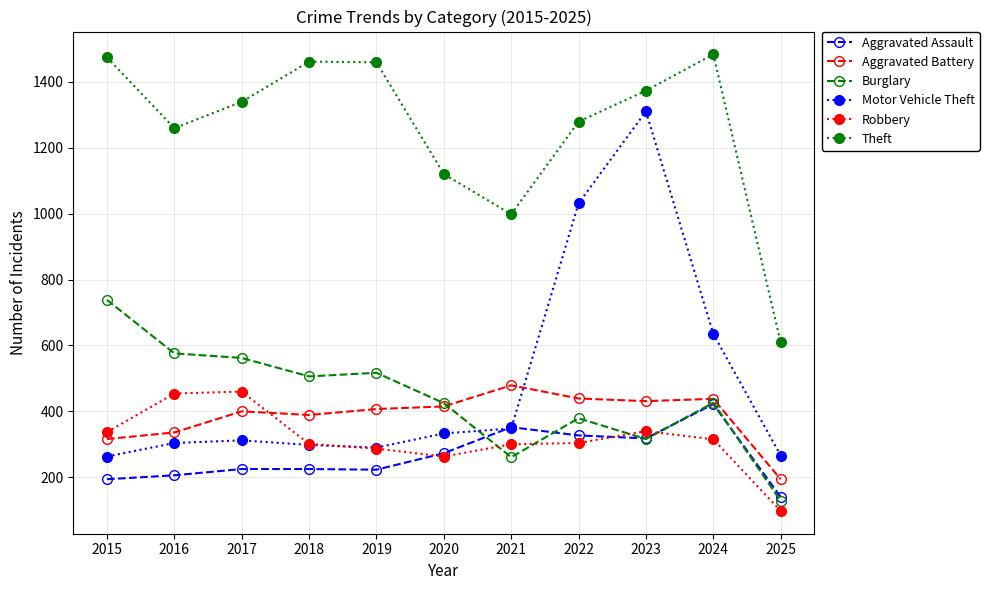

Where do Motor Vehicle Theft and Burglary first cross each other?

2020 and 2021